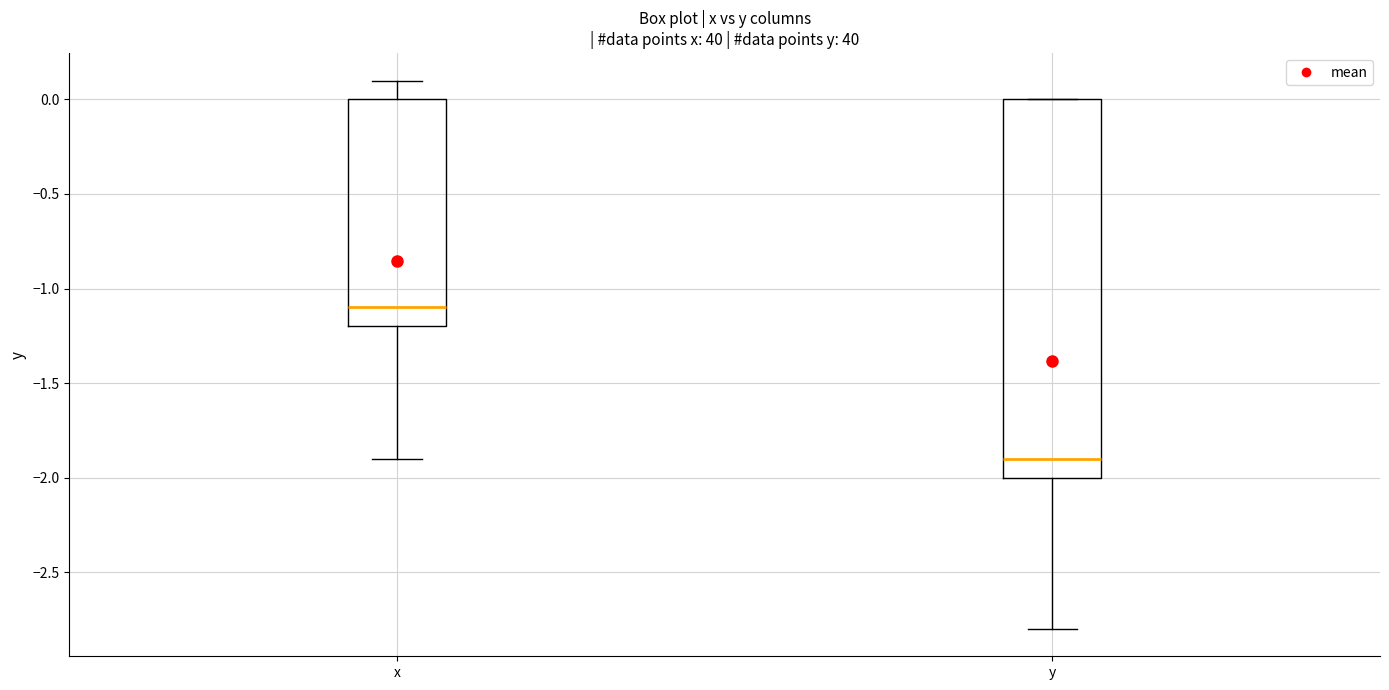

Reading left to right, transcribe this box plot: for each box, give where its median line is, the range the box spans, and where its two whiskers end, as read against the y-axis. The values are not printed on the chart, so give them approximately, as read against the axis.

x: median -1.1, box -1.2 to 0.0, whiskers -1.9 to 0.1
y: median -1.9, box -2.0 to 0.0, whiskers -2.8 to 0.0